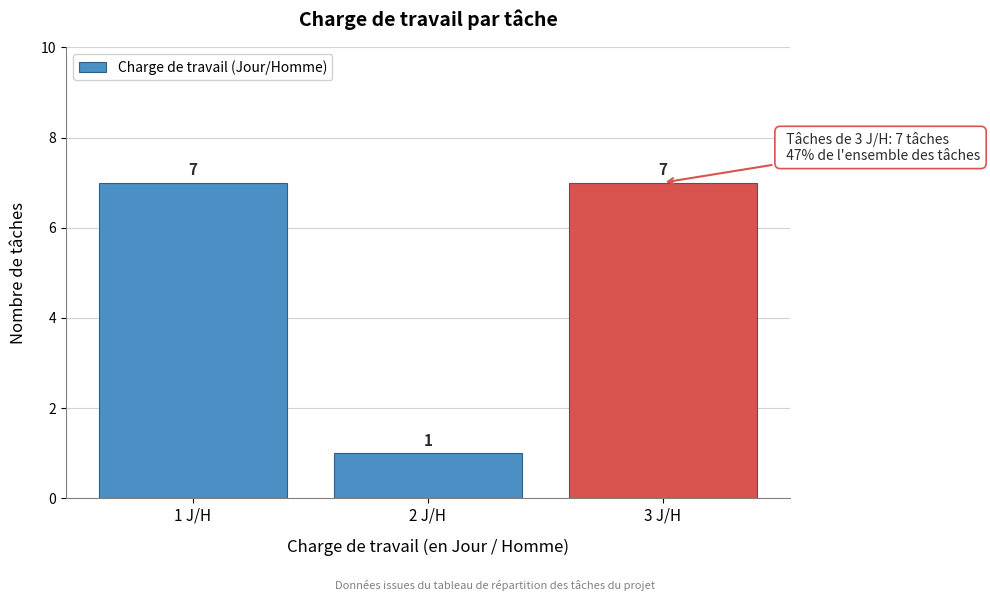

Reading left to right, list all the values displayed in this chart.

1 J/H=7	2 J/H=1	3 J/H=7